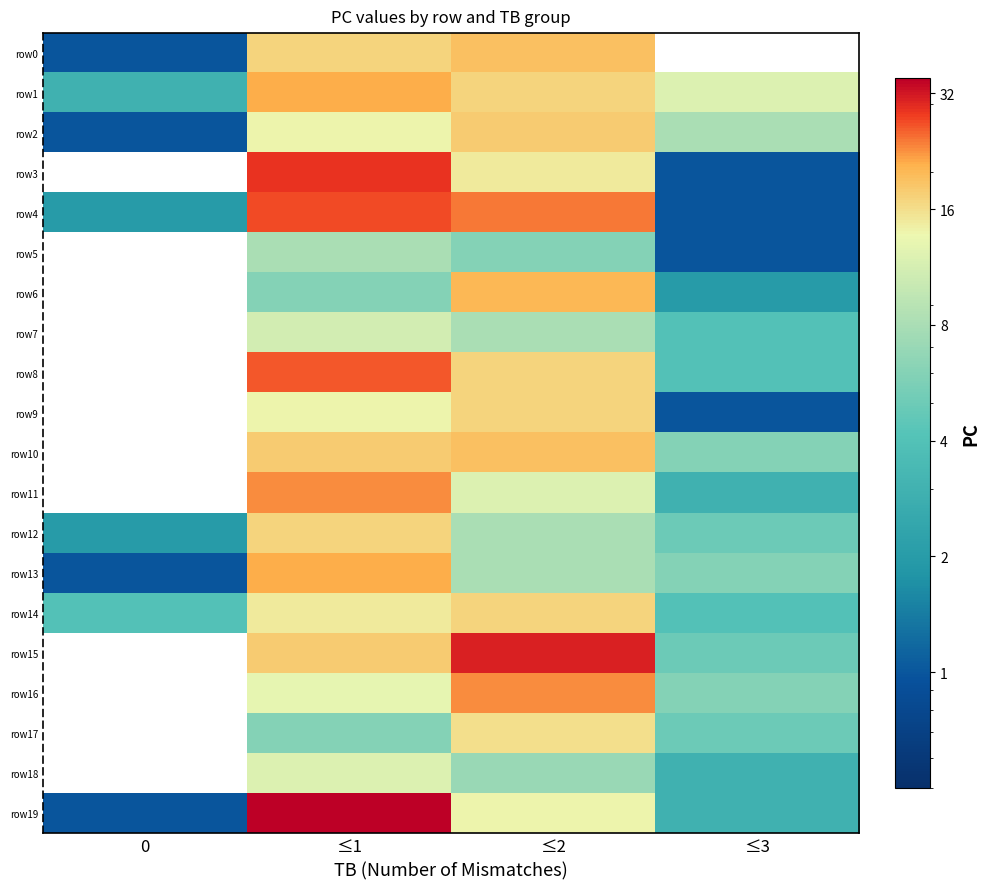

How many categories are shown in the chart?

4